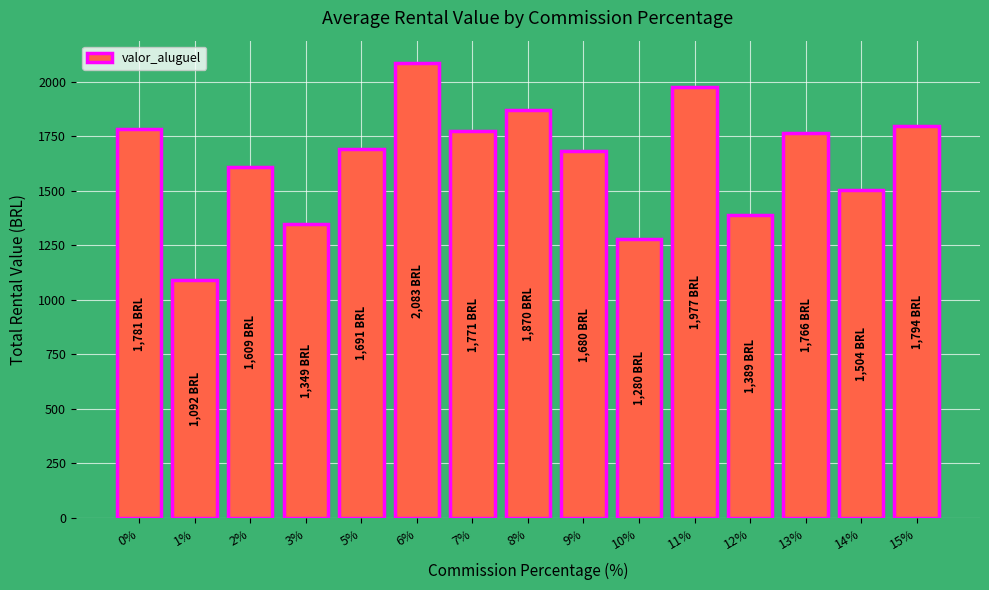

What position from the left is 11%?

11